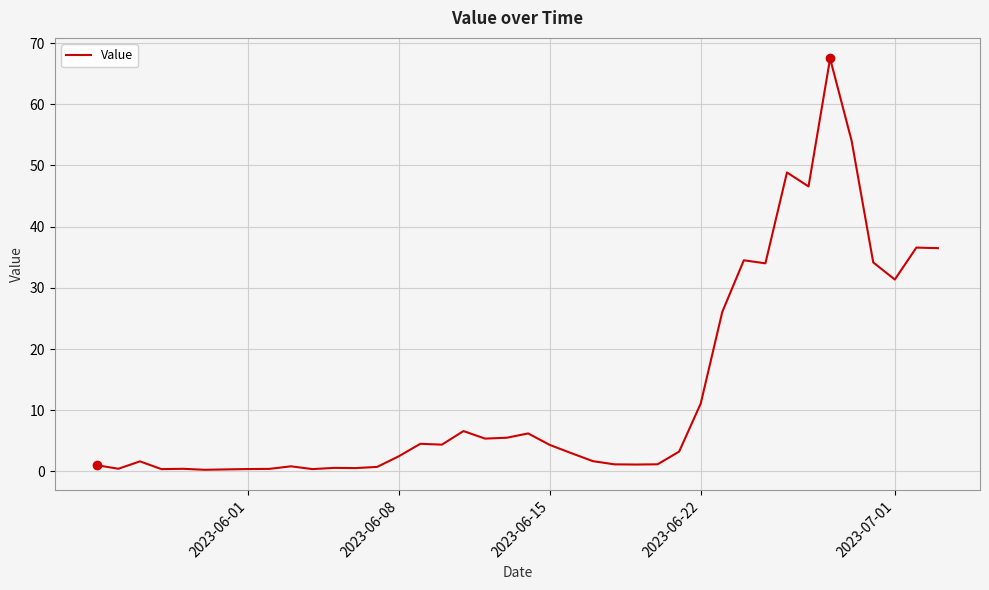

What is the greatest value displayed?

67.5